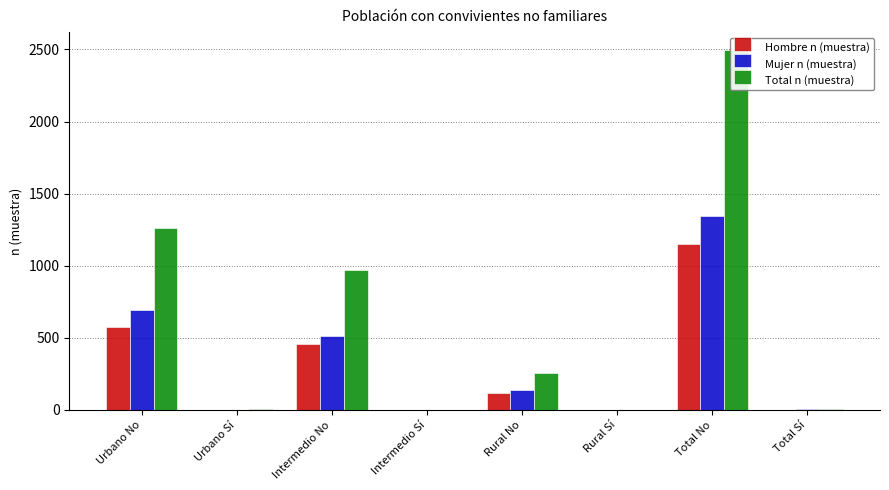

How many bars are there in each group?

3